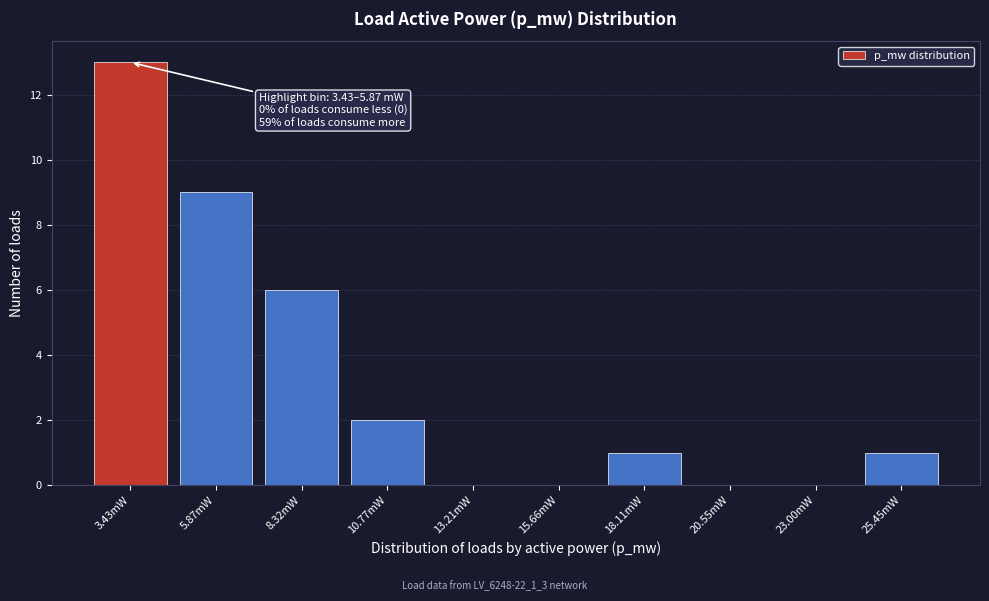

Reading right to left, what are all the values shown in this chart?

25.45mW=1	23.00mW=0	20.55mW=0	18.11mW=1	15.66mW=0	13.21mW=0	10.77mW=2	8.32mW=6	5.87mW=9	3.43mW=13